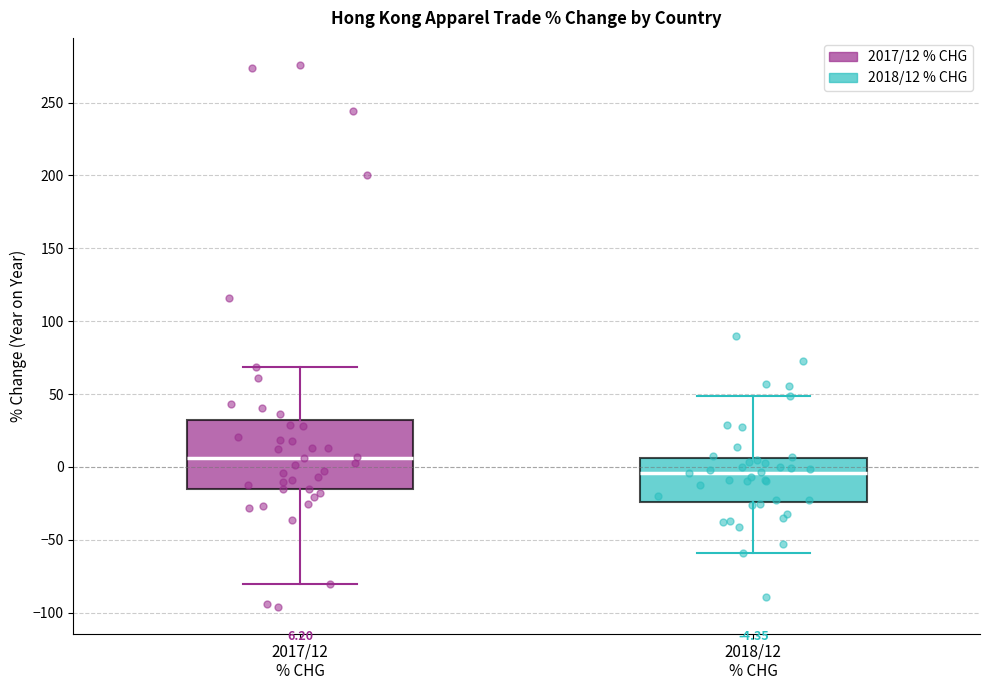

Which box's median line is the highest?

2017/12 % CHG